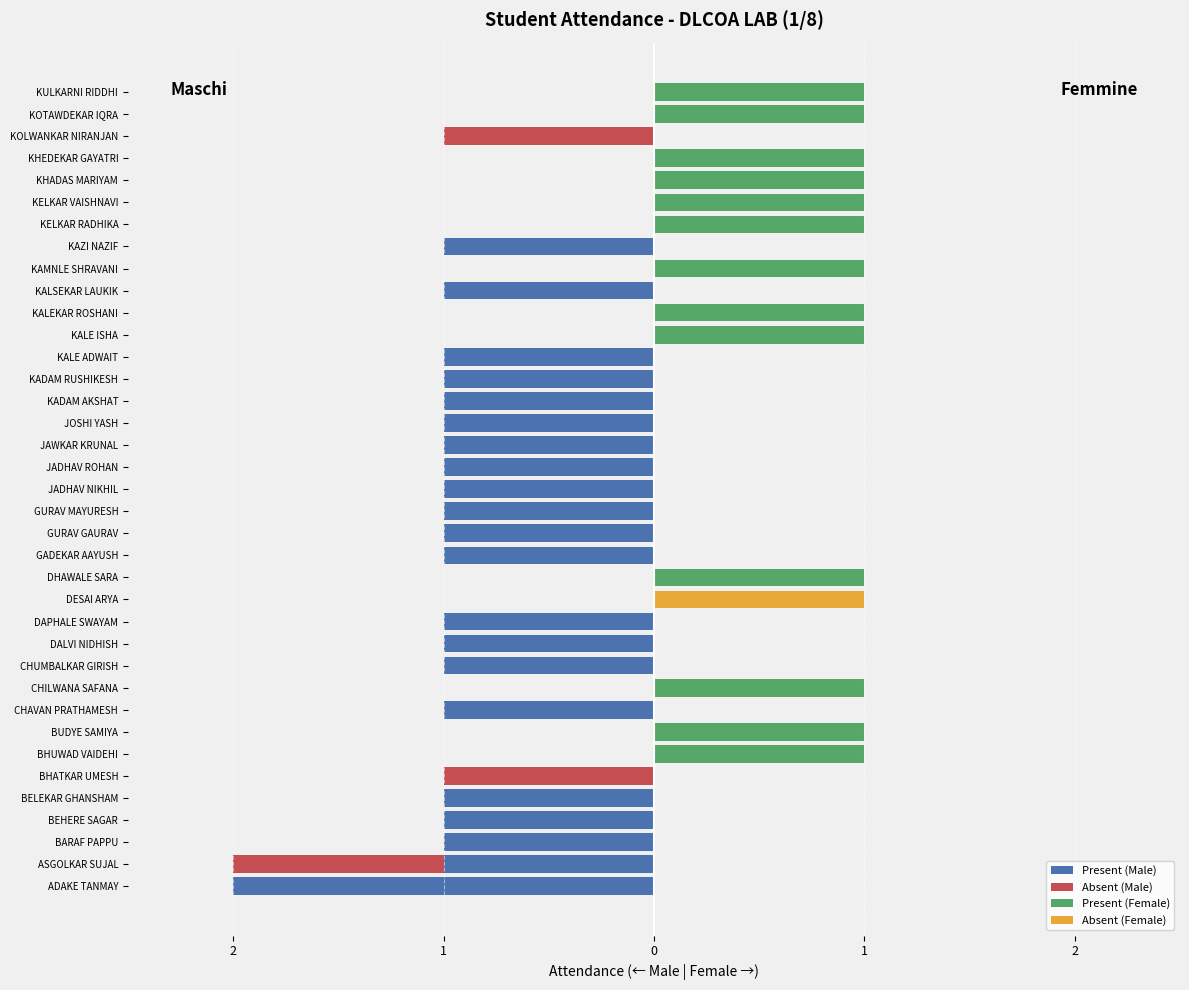

What are all the series names shown in the legend?

Present (Male), Absent (Male), Present (Female), Absent (Female)